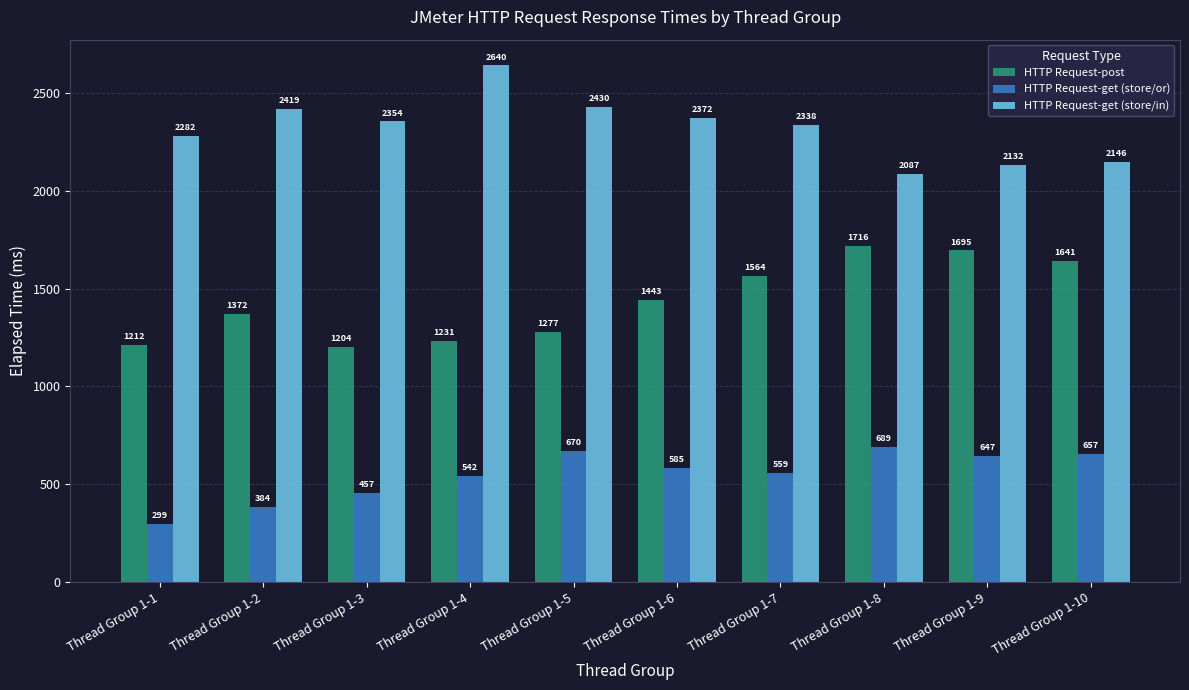

What is the value of the HTTP Request-get (store/in) bar at the 3rd from the left?

2354